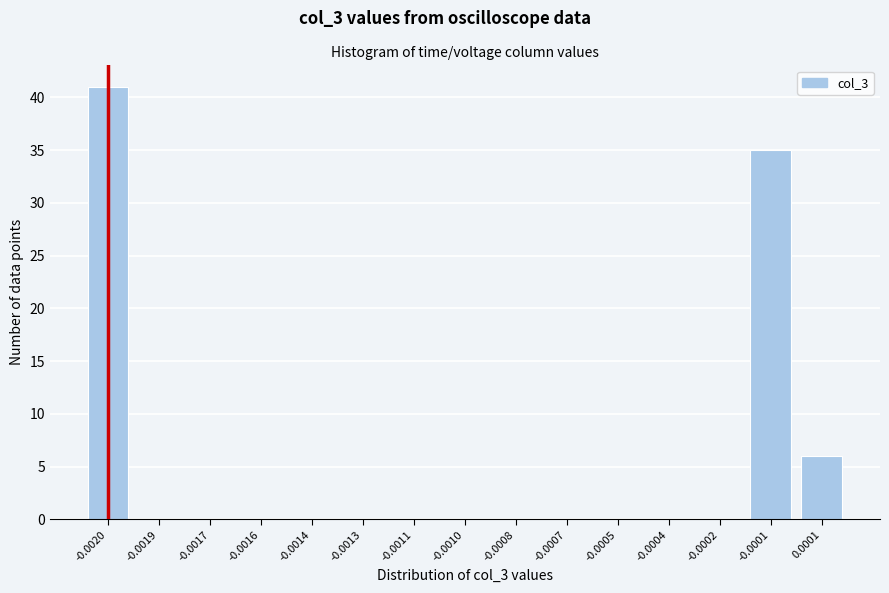

Reading left to right, transcribe all the data shown in this chart.

-0.0020=41	-0.0019=0	-0.0017=0	-0.0016=0	-0.0014=0	-0.0013=0	-0.0011=0	-0.0010=0	-0.0008=0	-0.0007=0	-0.0005=0	-0.0004=0	-0.0002=0	-0.0001=35	0.0001=6